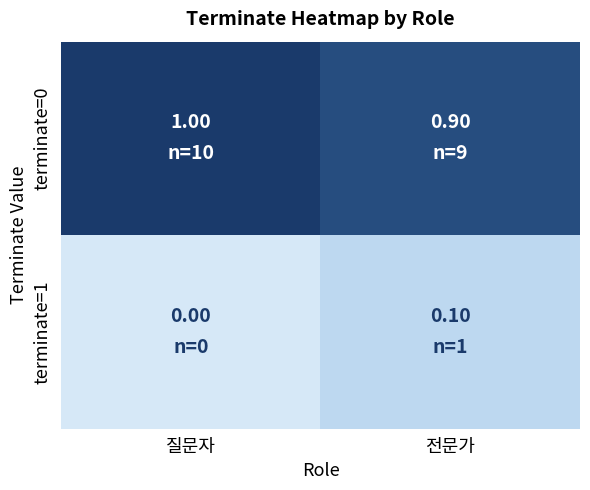

Rank the series by their maximum value, from highest to lowest.

terminate=0, terminate=1